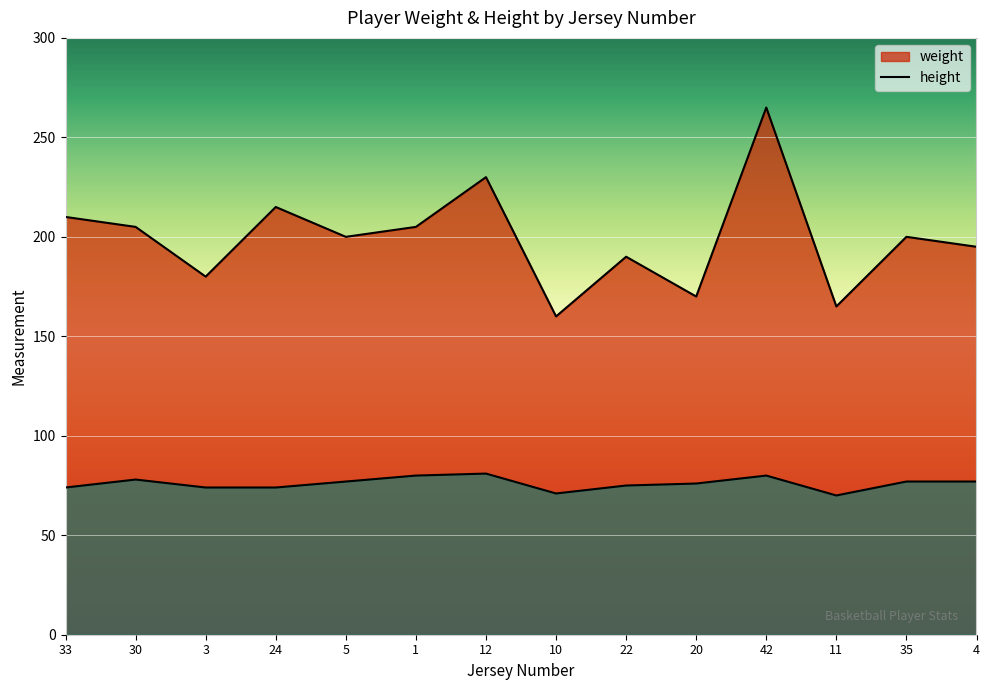

What is the value of the height point at the 2nd from the left?

78